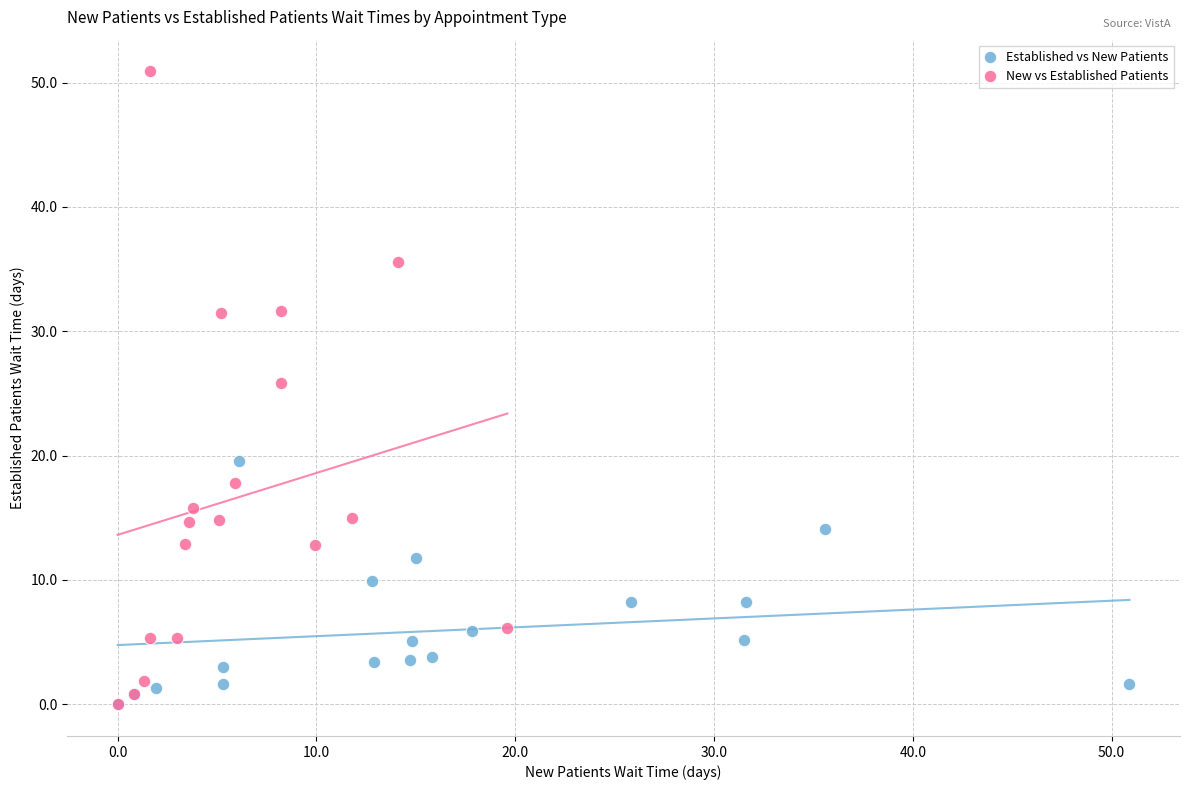

Which series has the largest Y range (max minus min)?

New vs Established Patients